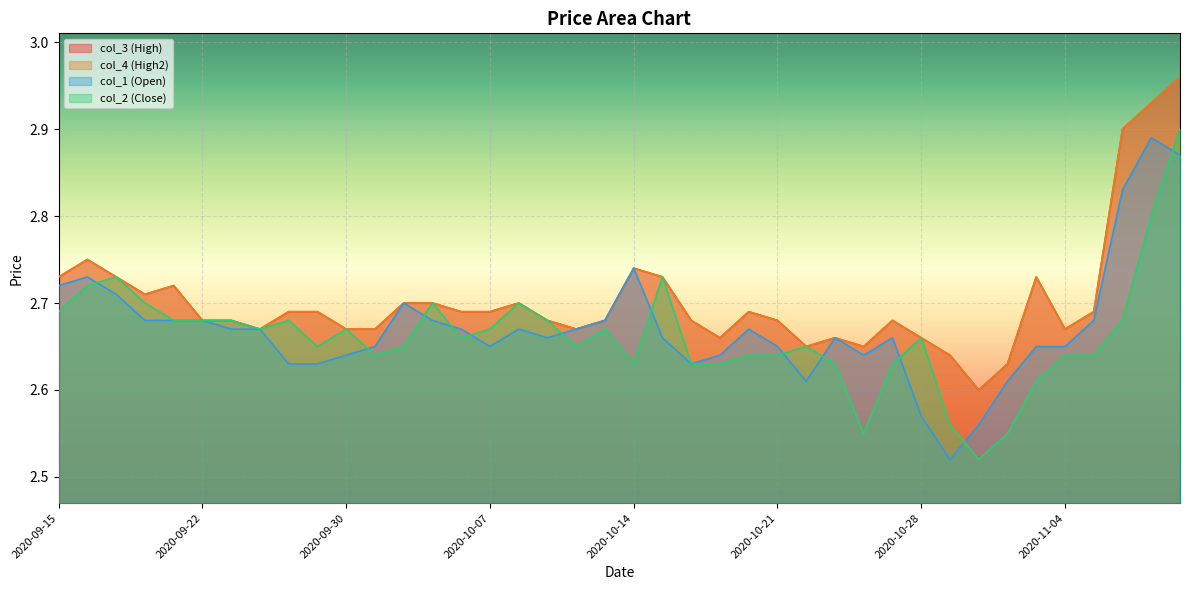

True or false: col_1 (Open) and col_4 (High2) cross at least once.

False